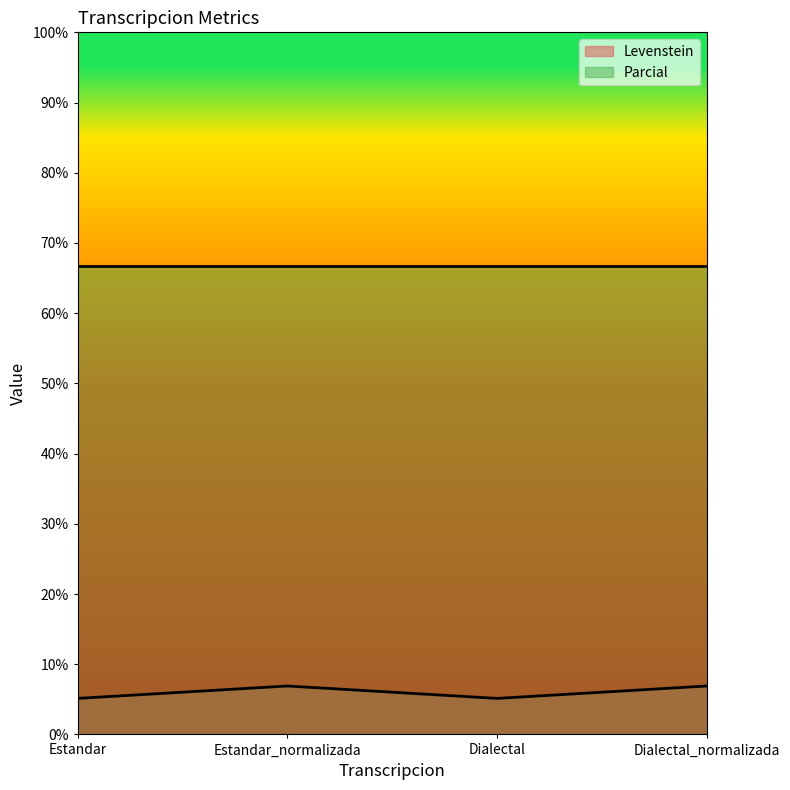

Which has a higher value, Estandar or Dialectal?

Estandar